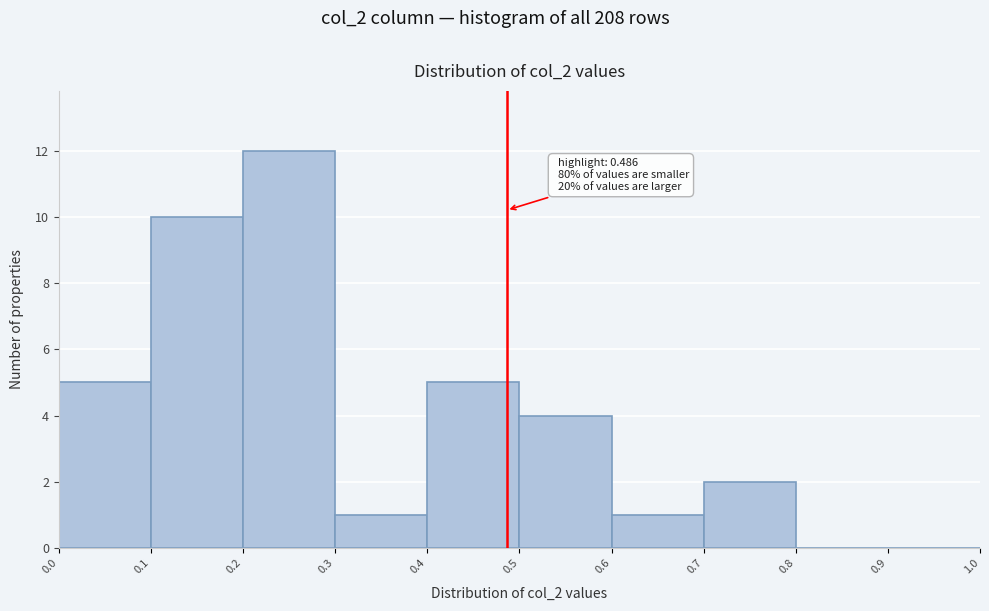

Which range on the x-axis has the tallest bar?

0.2 to 0.3